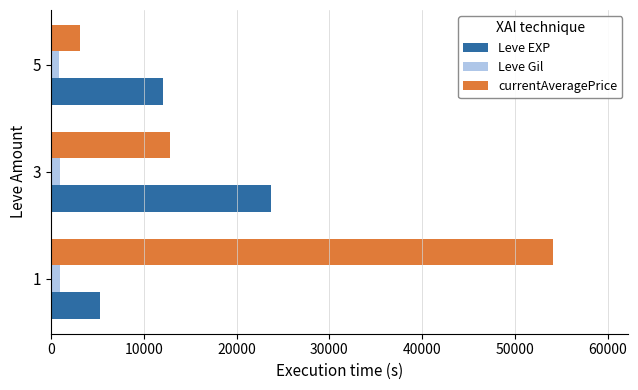

How many series are shown in this chart?

3